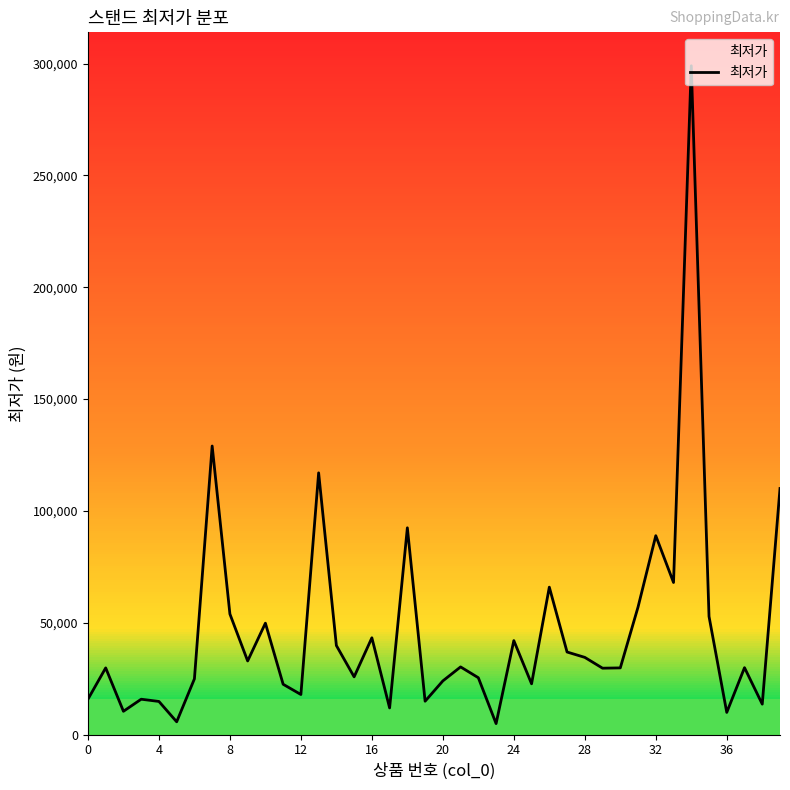

What is the difference between the maximum and minimum values?

294100